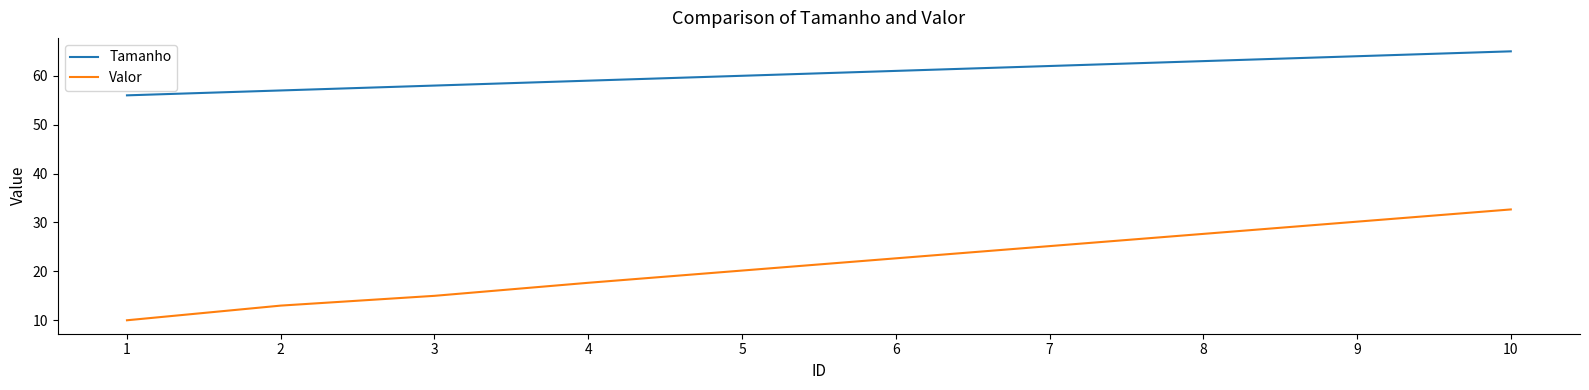

Which category has the lowest value in the Tamanho series?

1